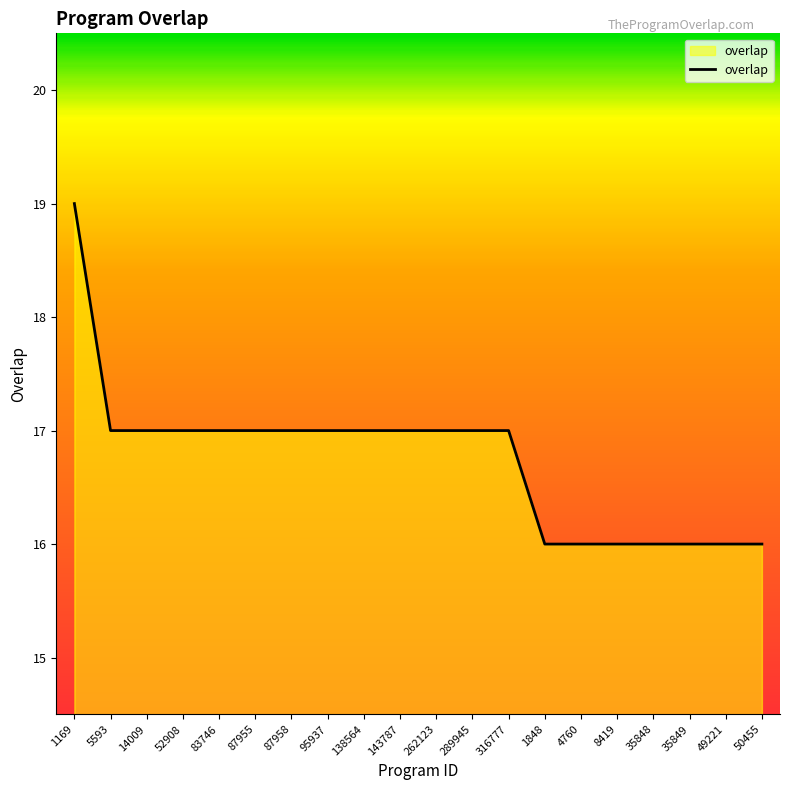

How many lines are shown in the chart?

1